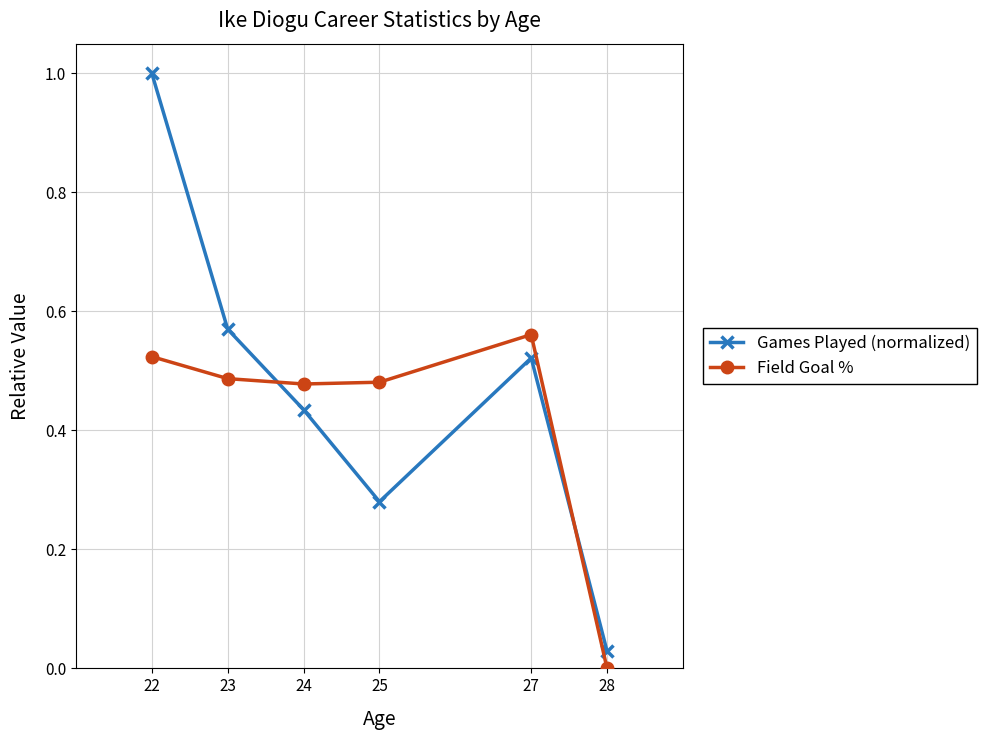

In Field Goal %, how many points are lower than both neighbors (excluding endpoints)?

1